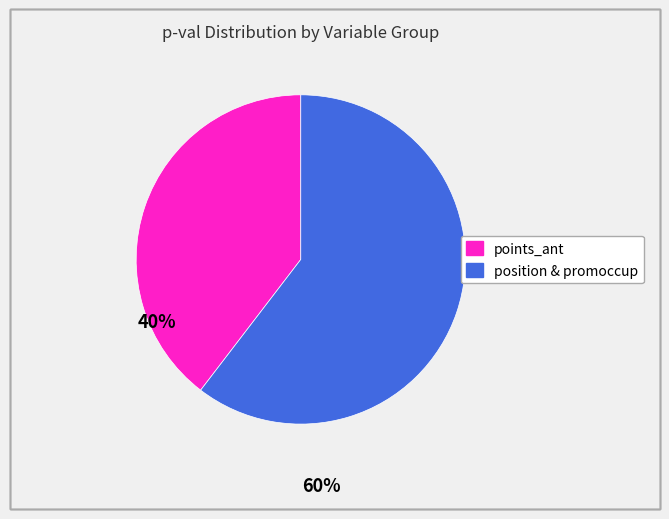

Is there a majority slice in this chart?

Yes